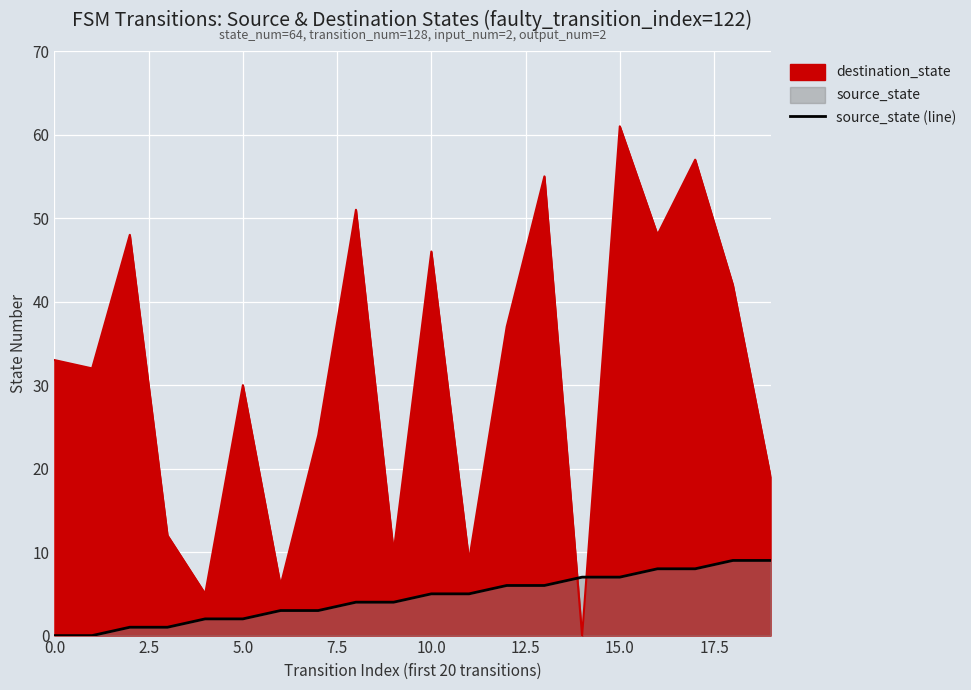

What is the label of the 6th point from the right?

14